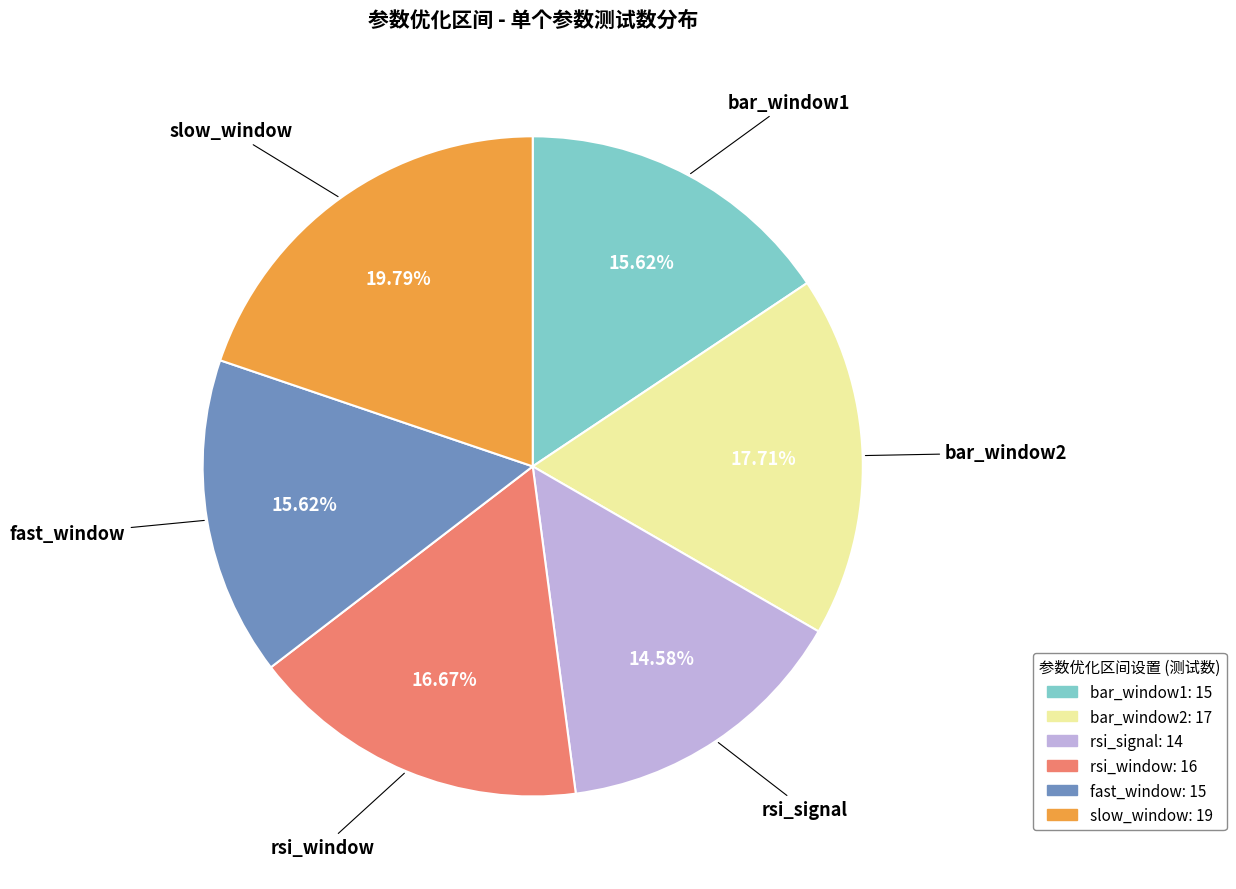

To the nearest percent, what percentage of the pie is rsi_window?

17%